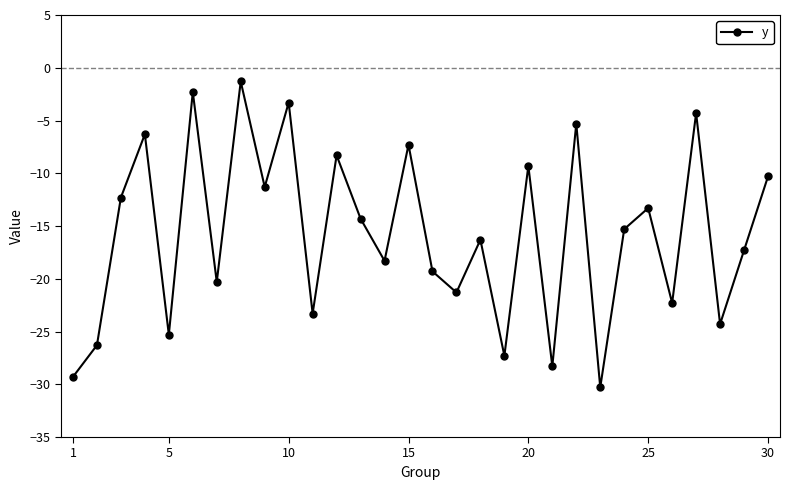

Reading left to right, what are all the values shown in this chart?

-29.3	-26.3	-12.3	-6.3	-25.3	-2.3	-20.3	-1.3	-11.3	-3.3	-23.3	-8.3	-14.3	-18.3	-7.3	-19.3	-21.3	-16.3	-27.3	-9.3	-28.3	-5.3	-30.3	-15.3	-13.3	-22.3	-4.3	-24.3	-17.3	-10.3